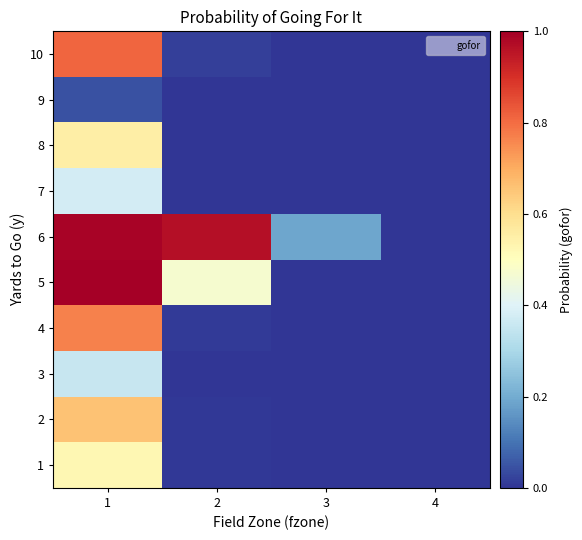

Rank the series at 2 from highest to lowest value.

6, 5, 10, 4, 2, 1, 7, 8, 3, 9